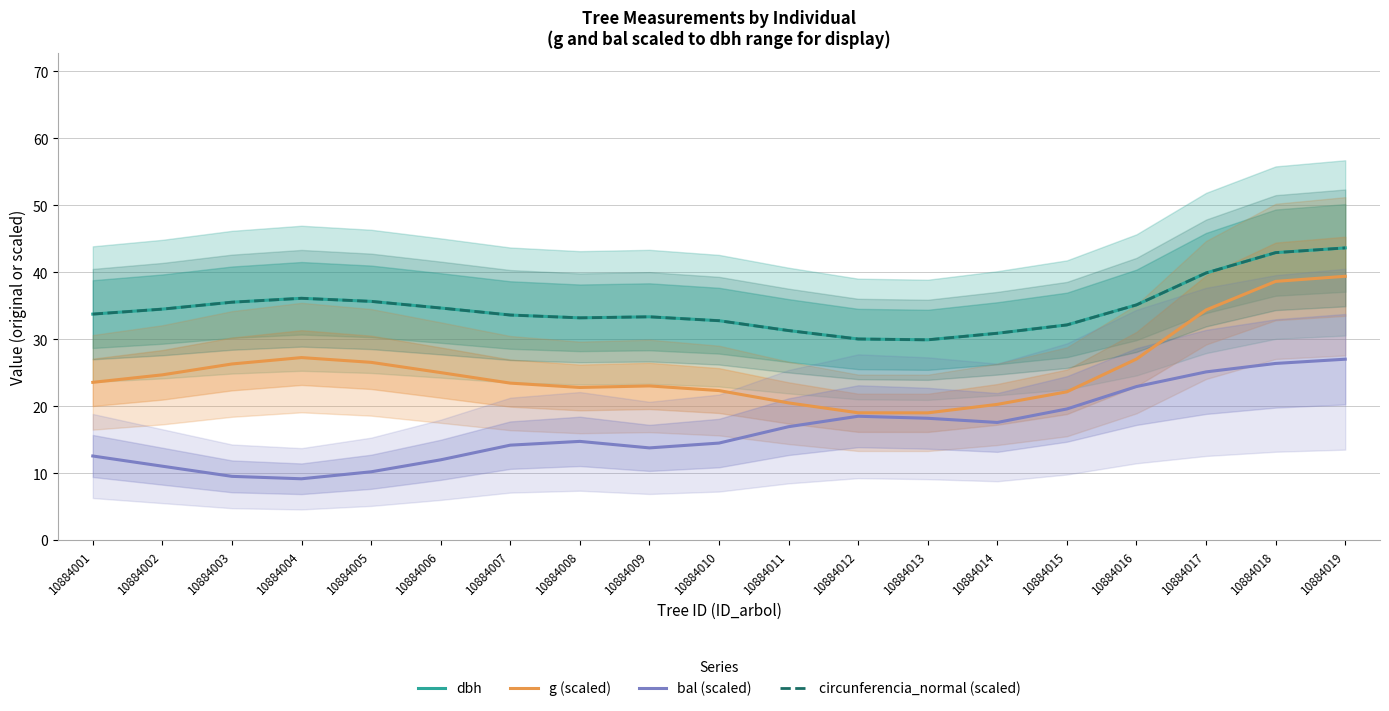

The circunferencia_normal (scaled) series shows 30.9 at 10884014. True or false?

True